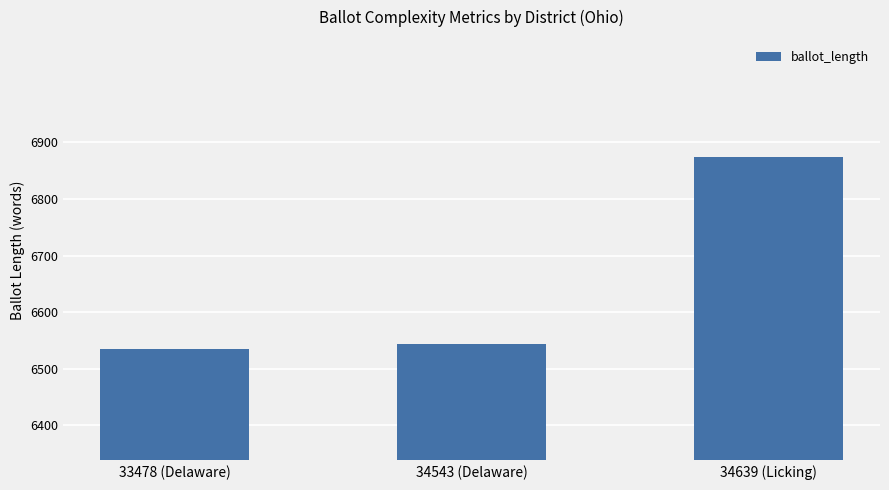

What is the maximum value shown in the chart?

6875